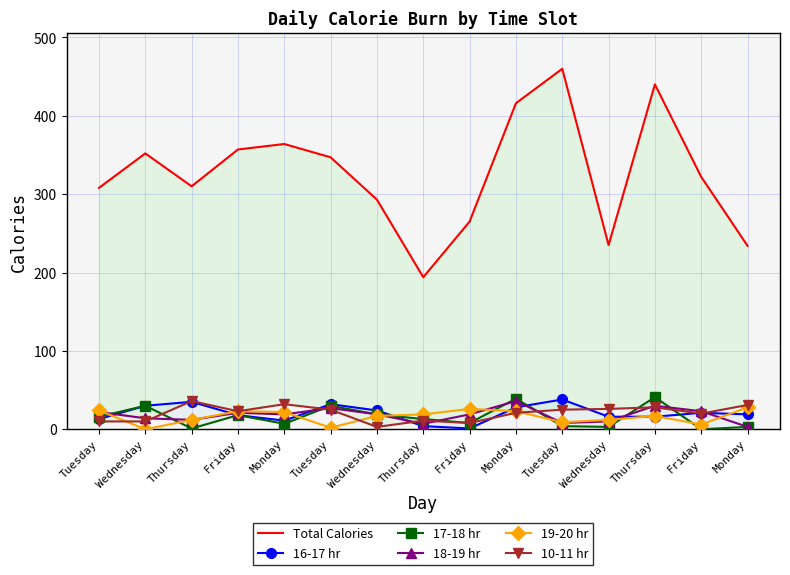

Where is 18-19 hr nearest to the value 19?

Monday